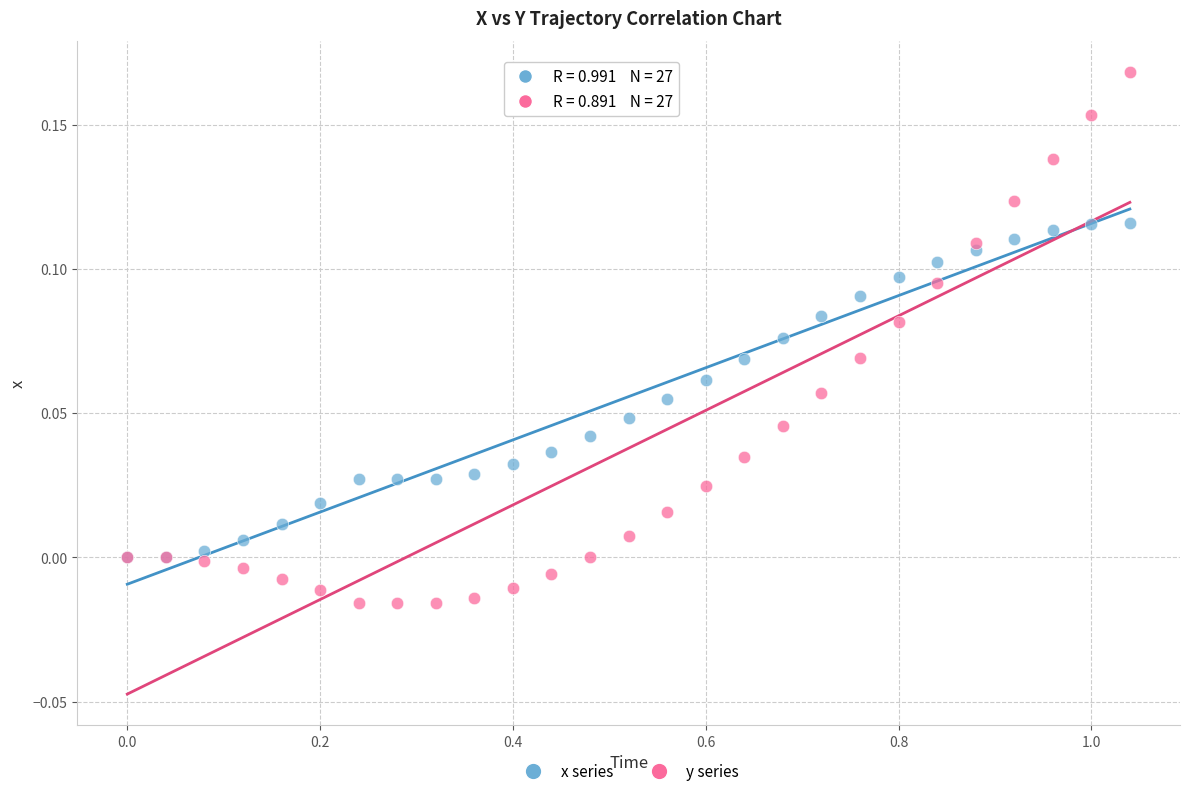

Which series reaches the maximum Y coordinate?

y series